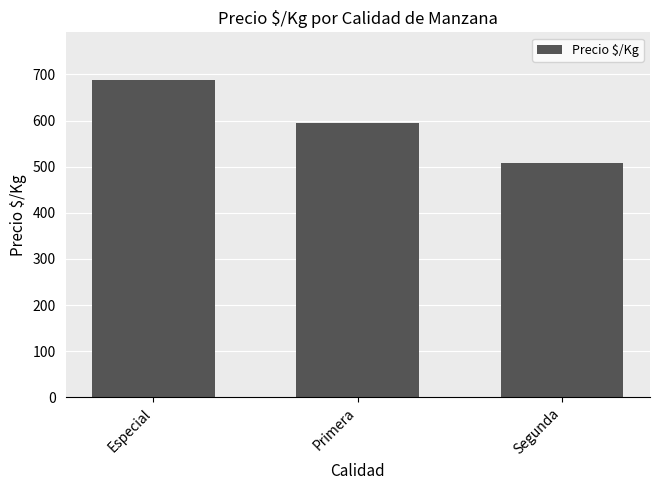

Reading left to right, what are all the values shown in this chart?

Especial=688	Primera=594	Segunda=508